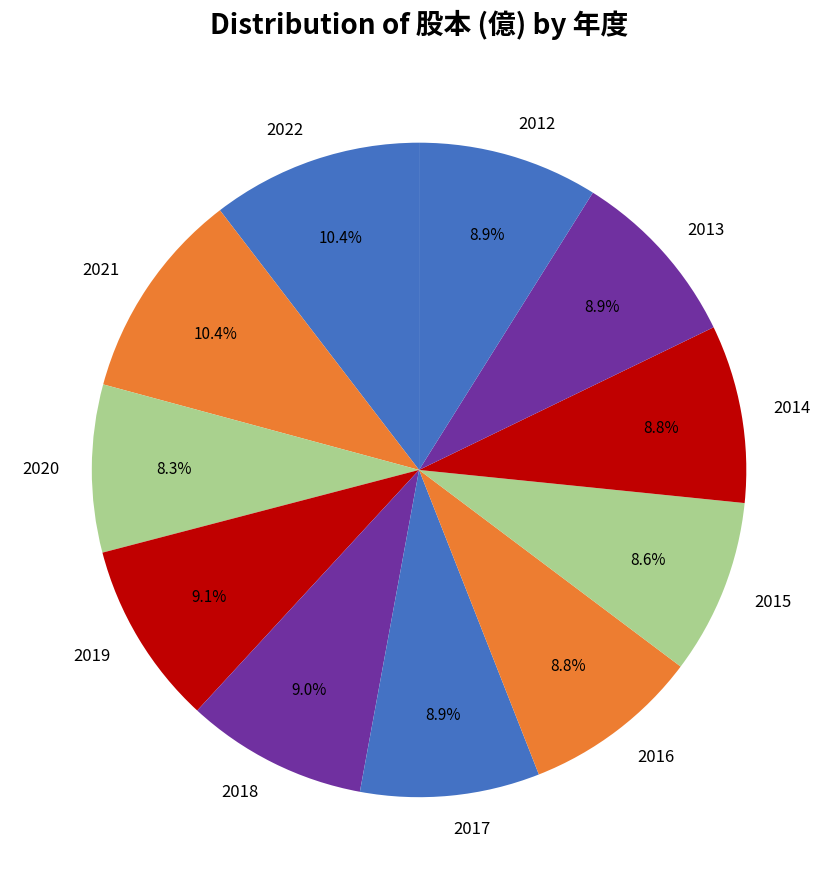

To the nearest percent, what portion does 2018 represent?

9%